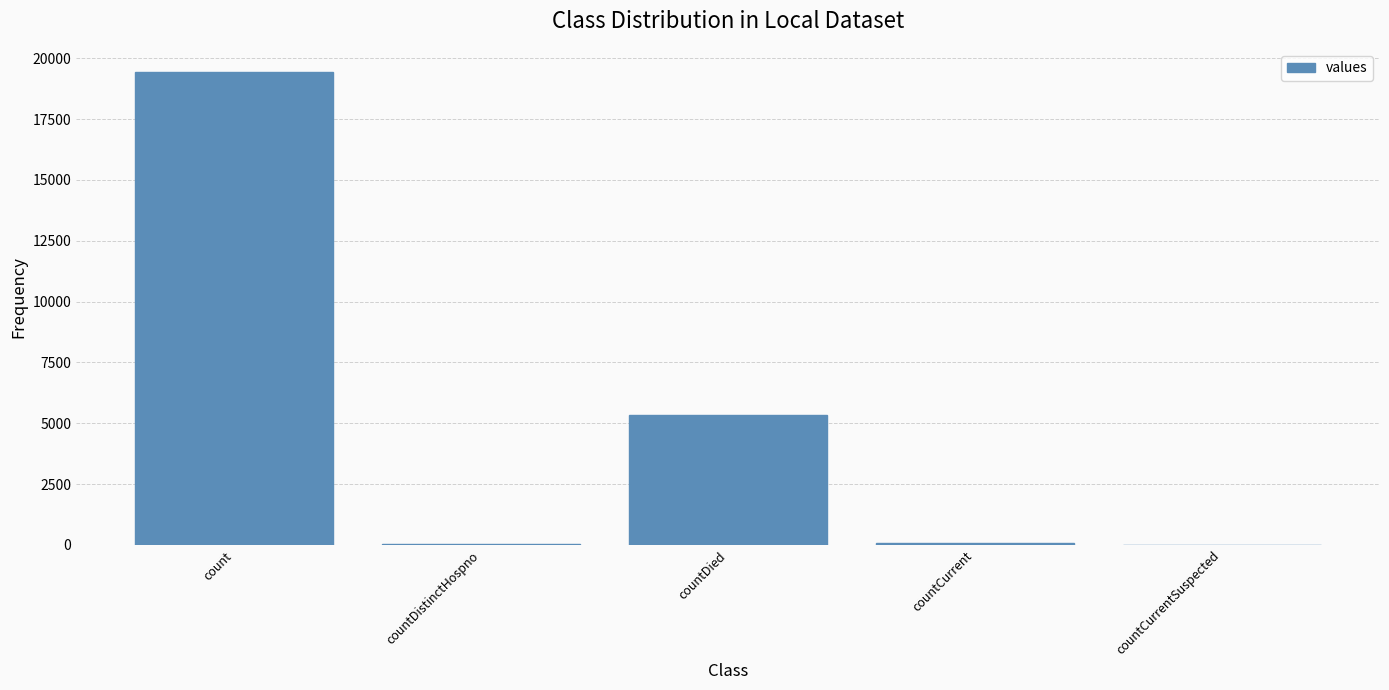

At which category does the chart reach its peak across all series?

count